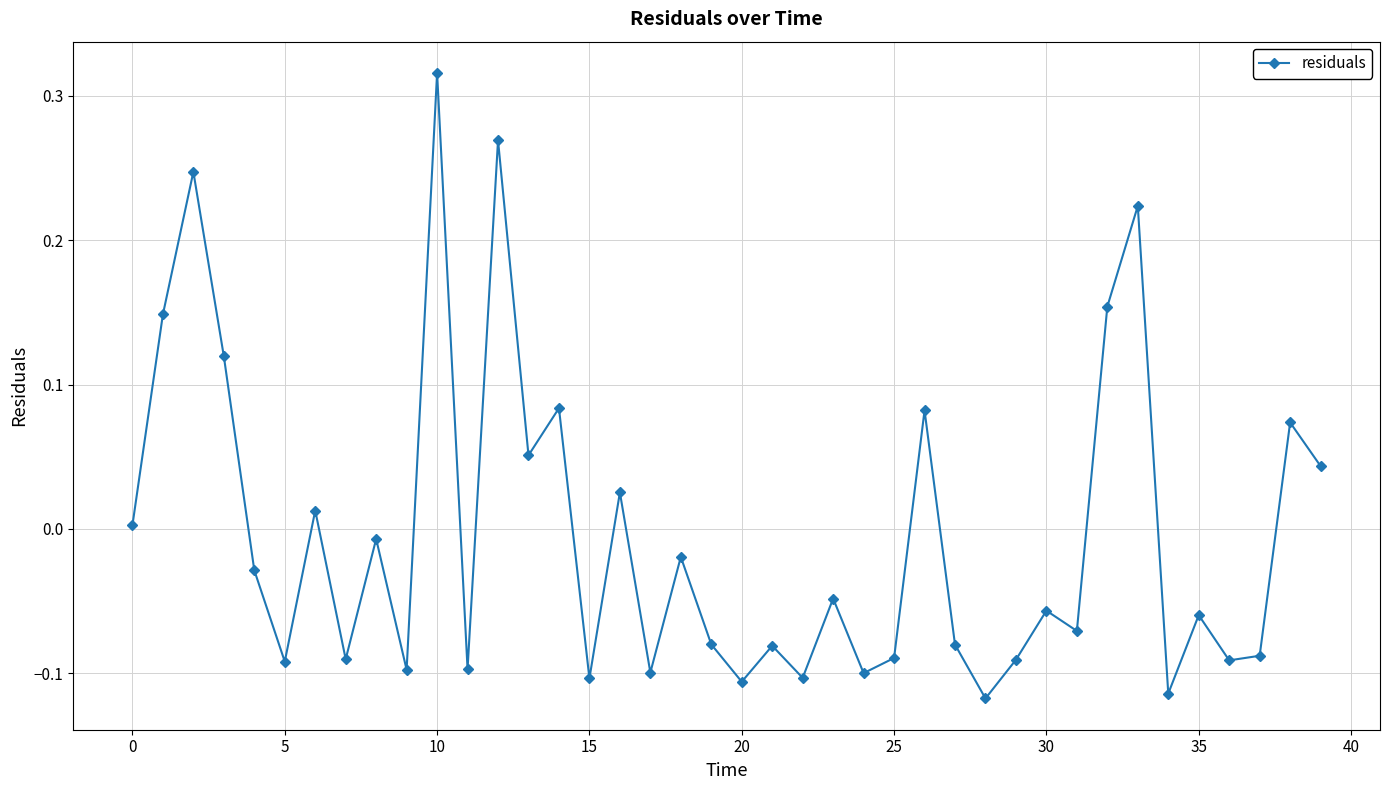

Is this an area chart (filled region under the line)?

No